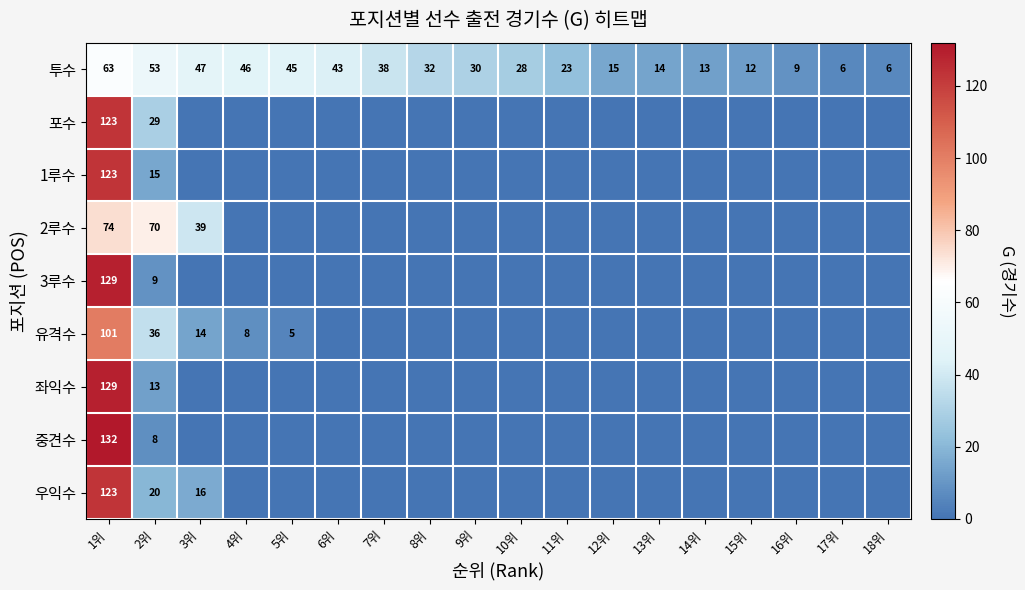

Which has a higher value, 12위 or 10위?

10위